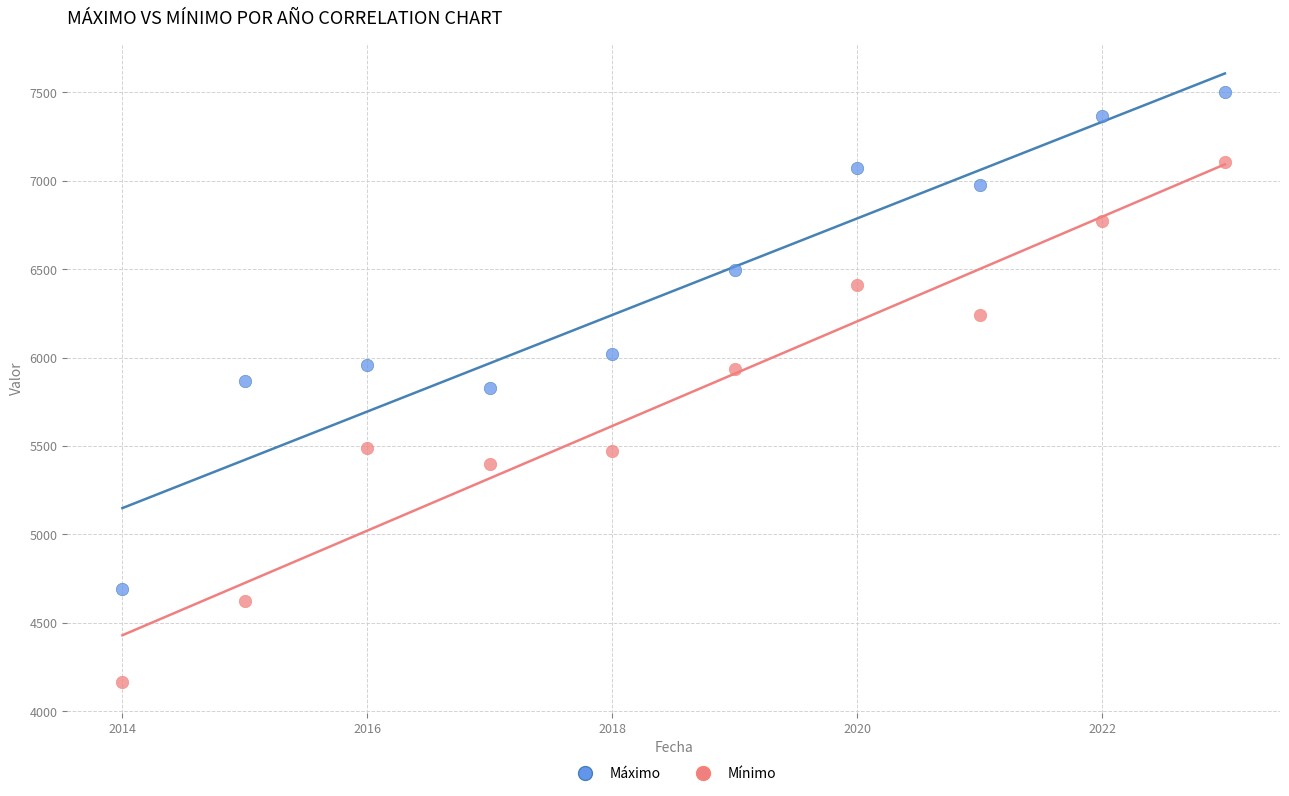

In the Máximo series, what Y value is closest to 6096?

6021.6